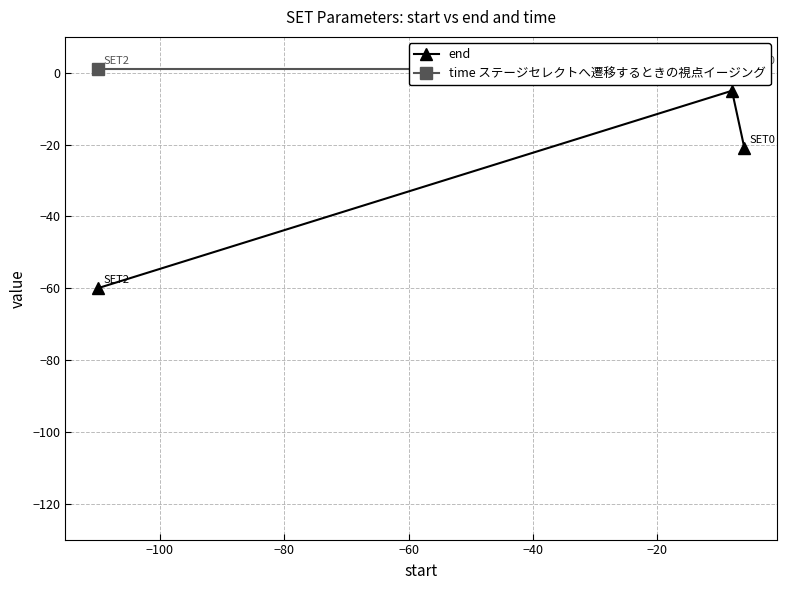

What is the highest value of the end series?

-5